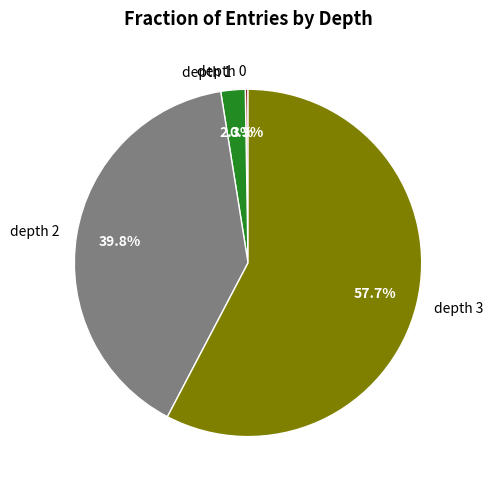

What is the largest slice in the pie chart?

depth 3